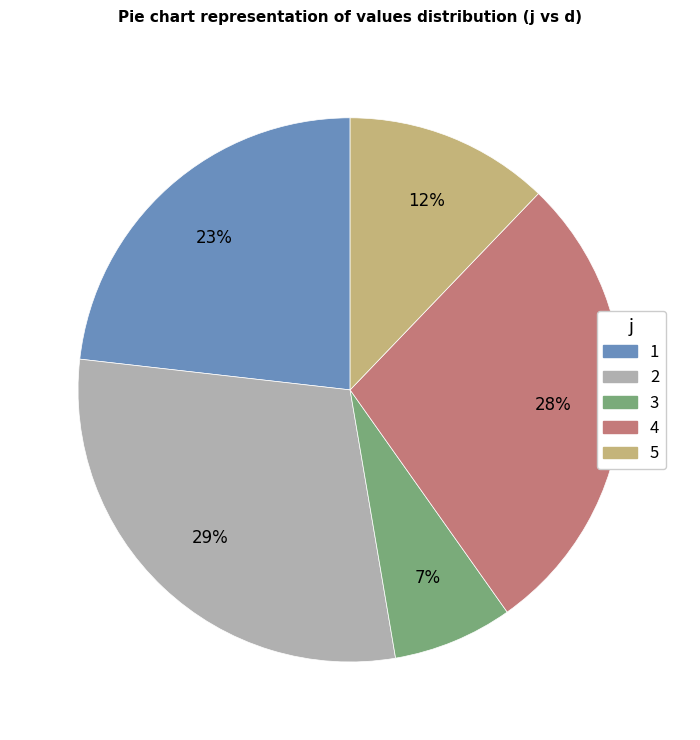

To the nearest percent, what is the average slice percentage?

20%